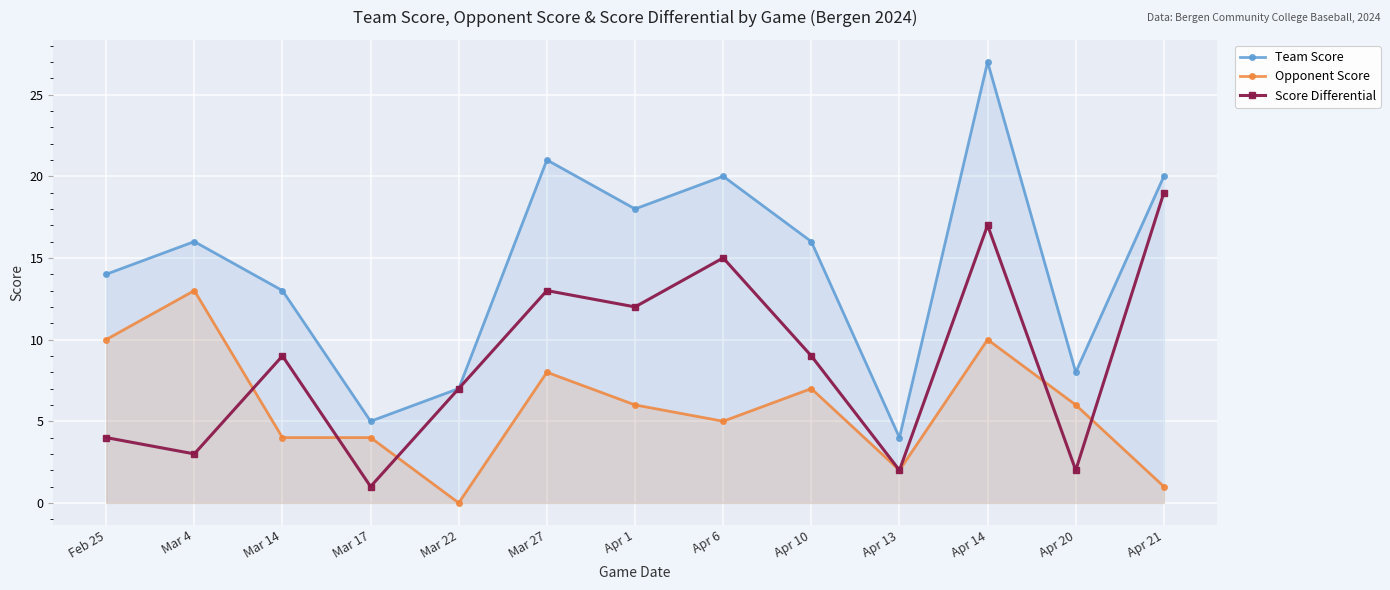

At which label does Team Score reach its peak?

Apr 14